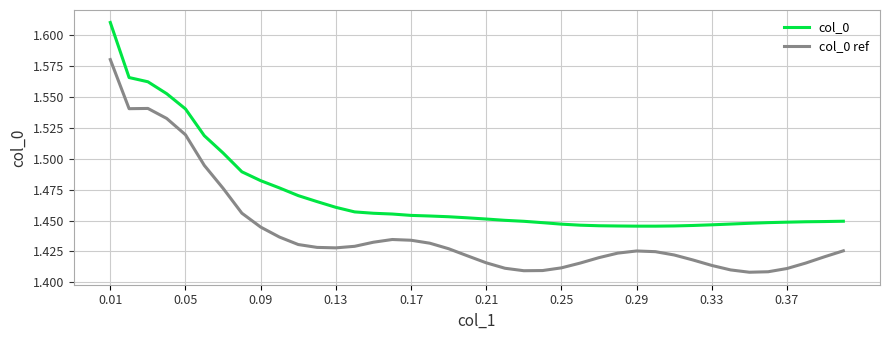

What are all the series names shown in the legend?

col_0, col_0 ref